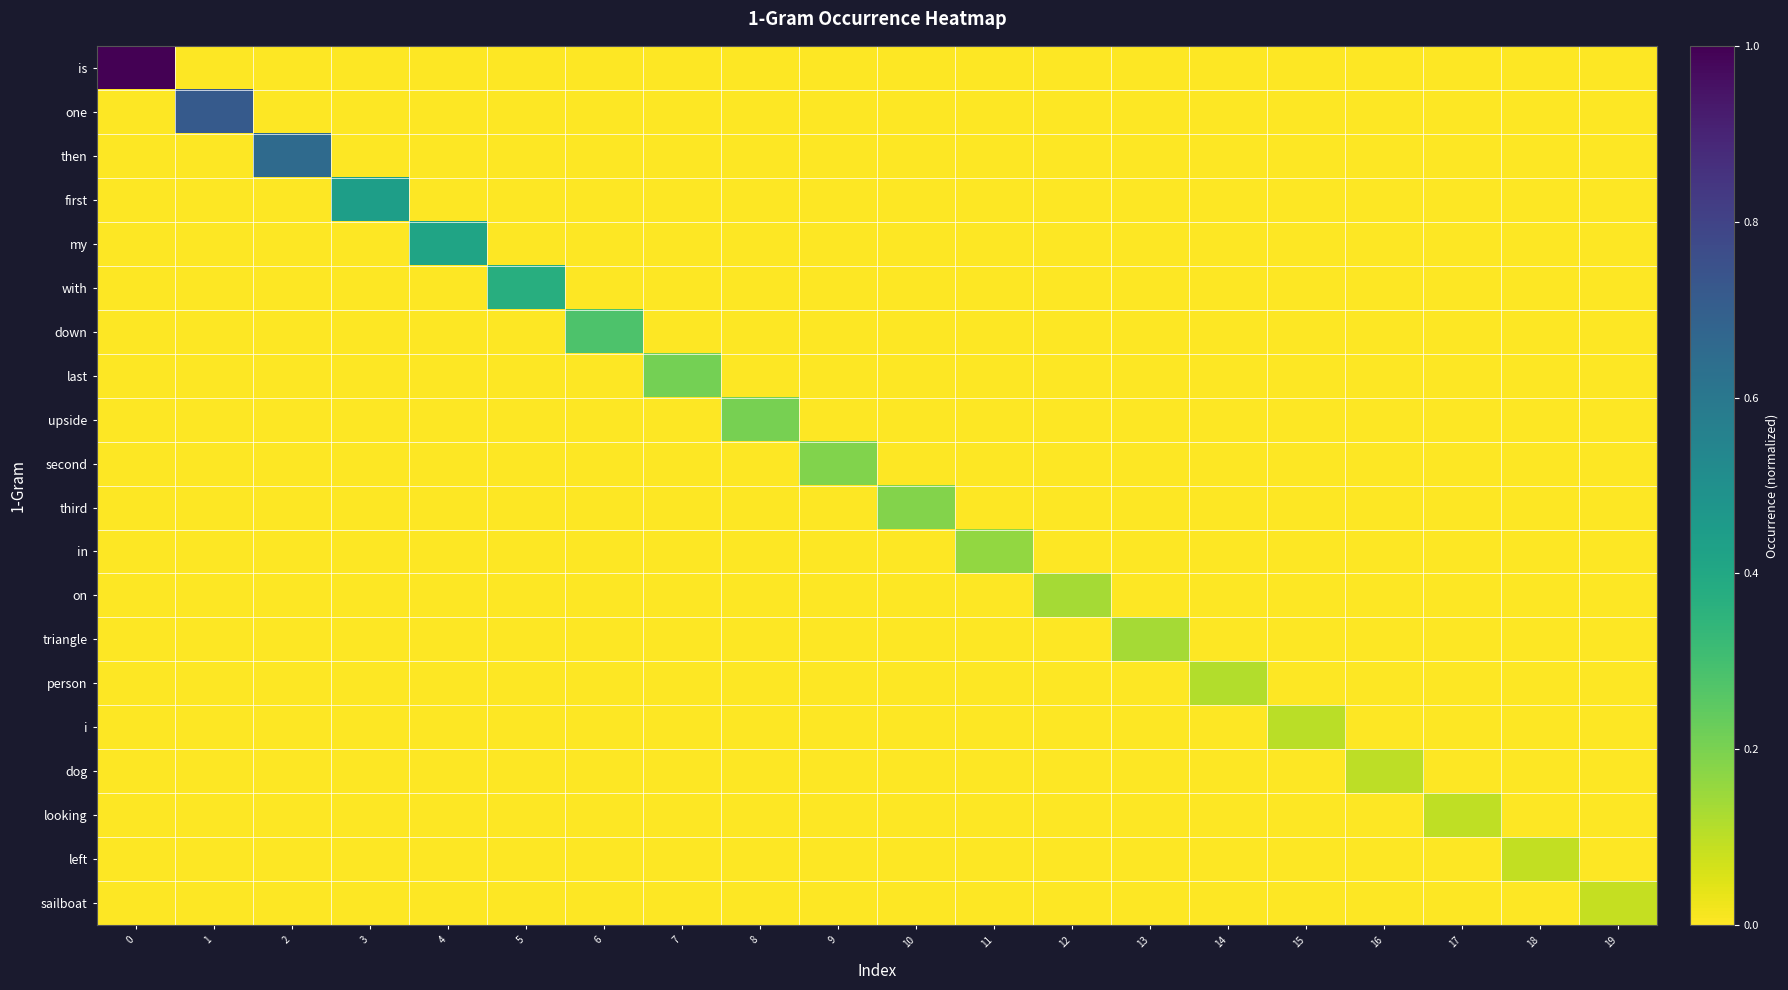

List the series in order of their peak value, highest first.

is, one, then, first, my, with, down, last, upside, second, third, in, on, triangle, person, i, dog, looking, left, sailboat